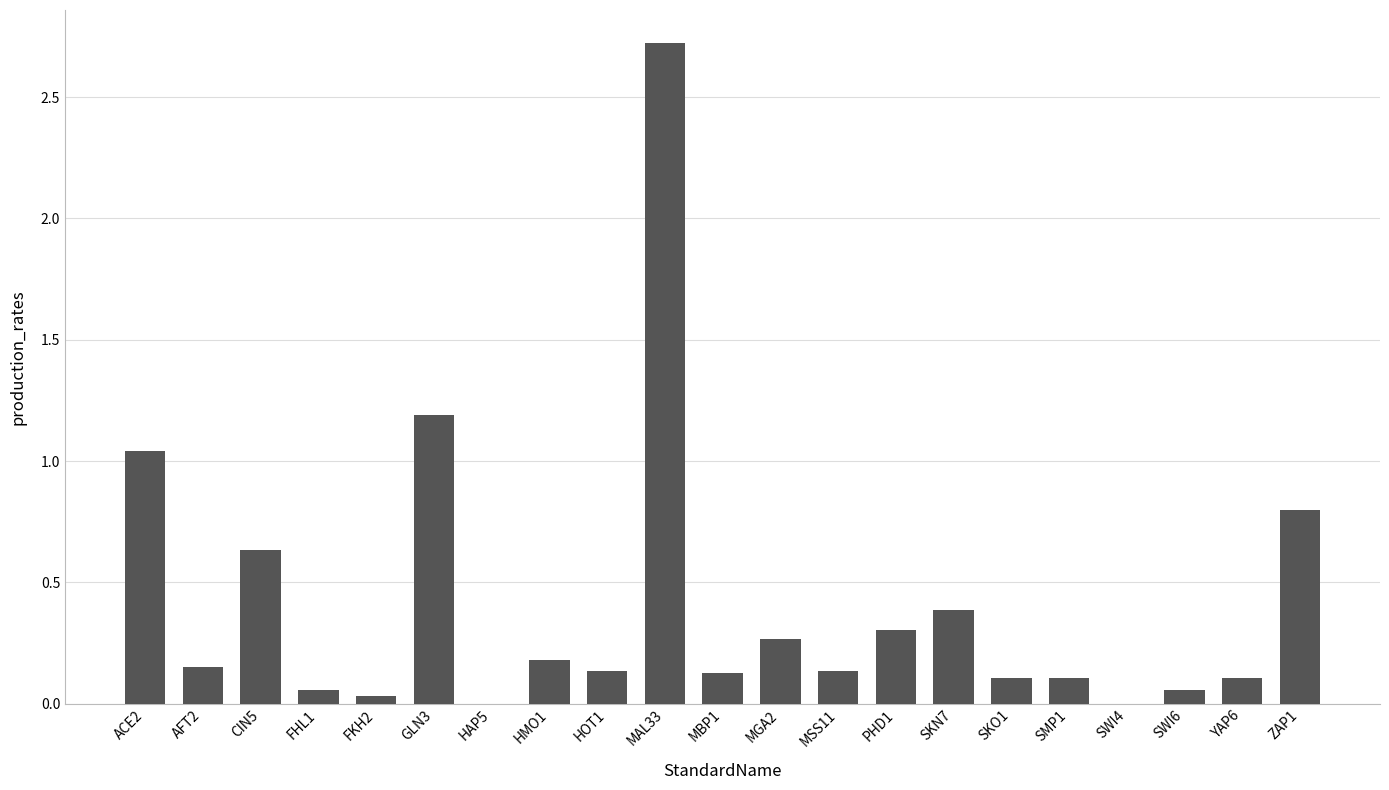

At which category does the chart reach its peak across all series?

MAL33